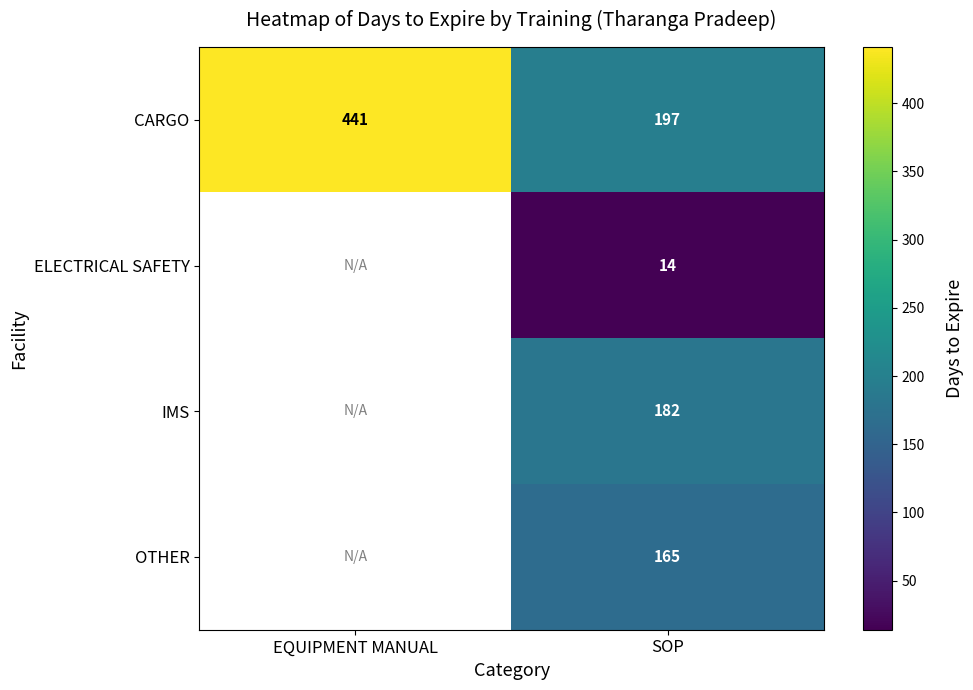

At which label does CARGO reach its peak?

EQUIPMENT MANUAL